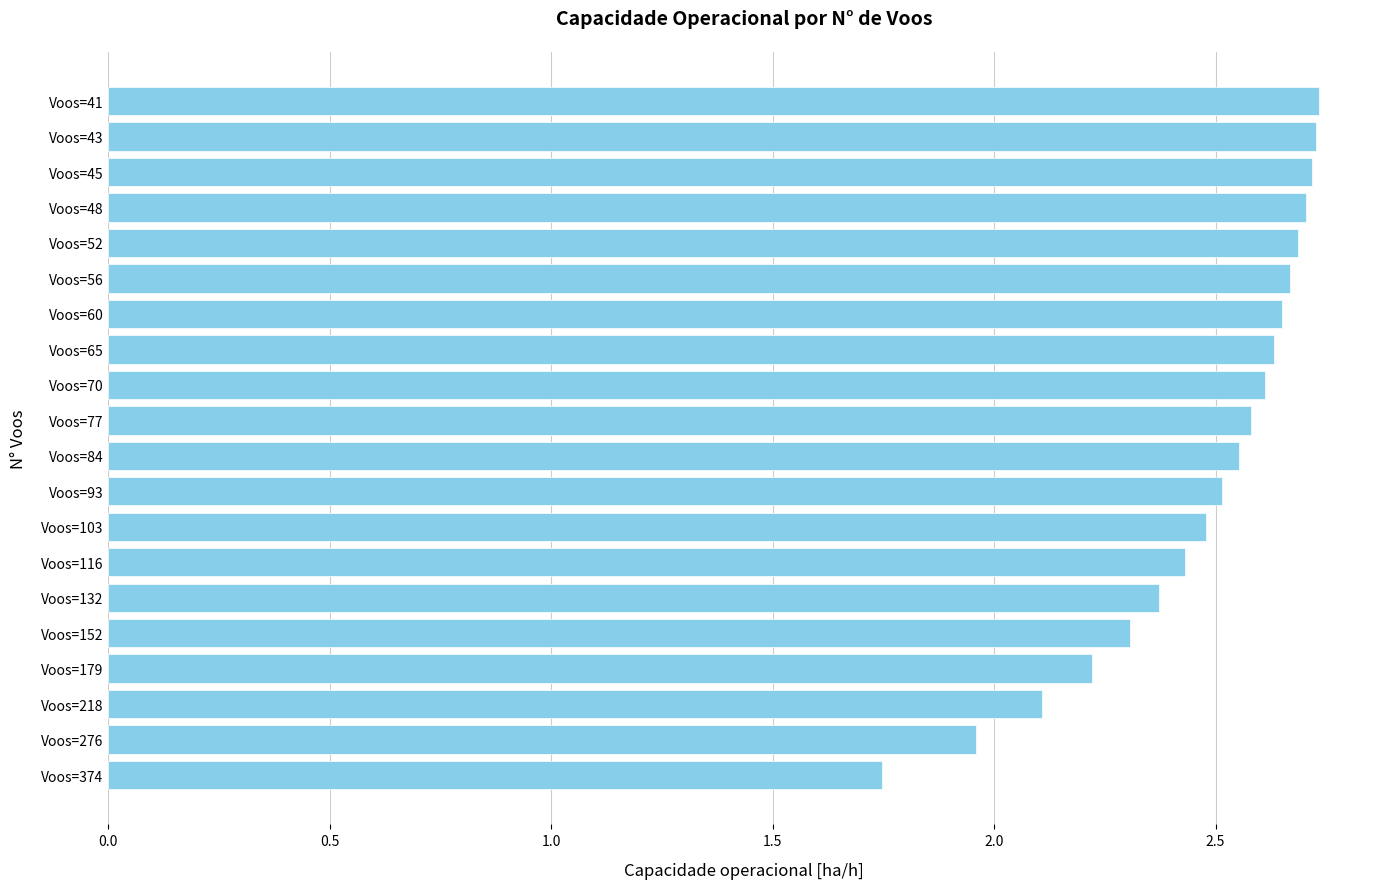

What is the change in value from Voos=132 to Voos=116?

+0.1